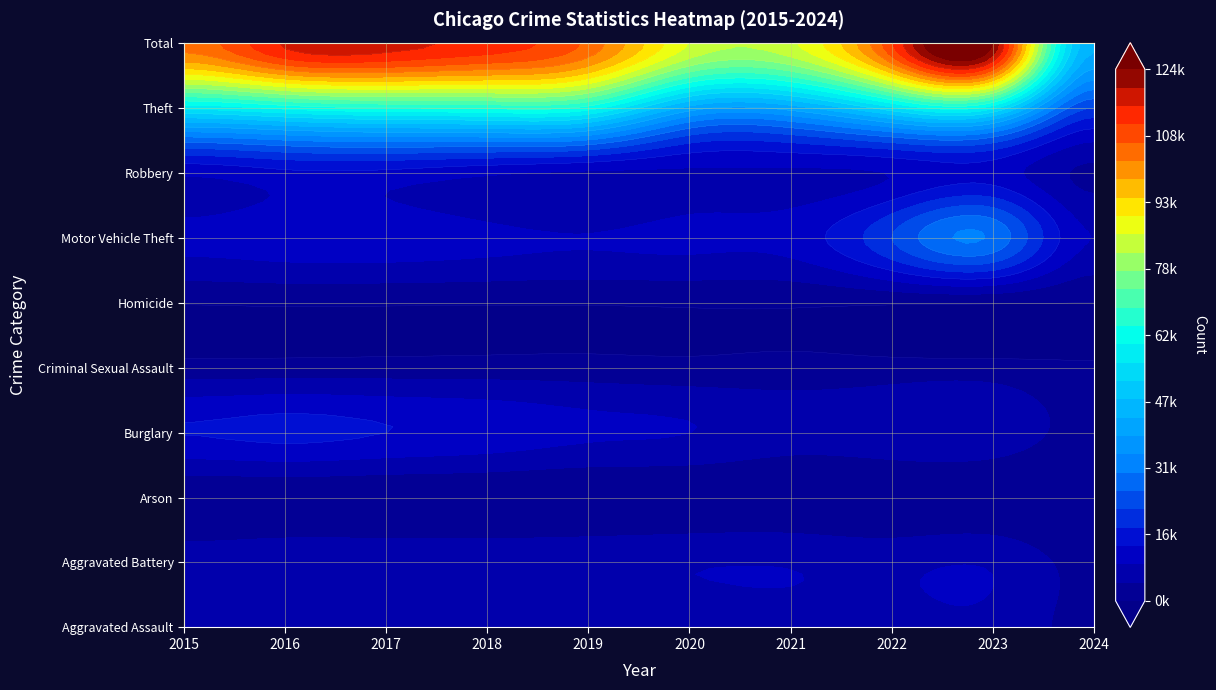

What is the smallest value displayed?

190